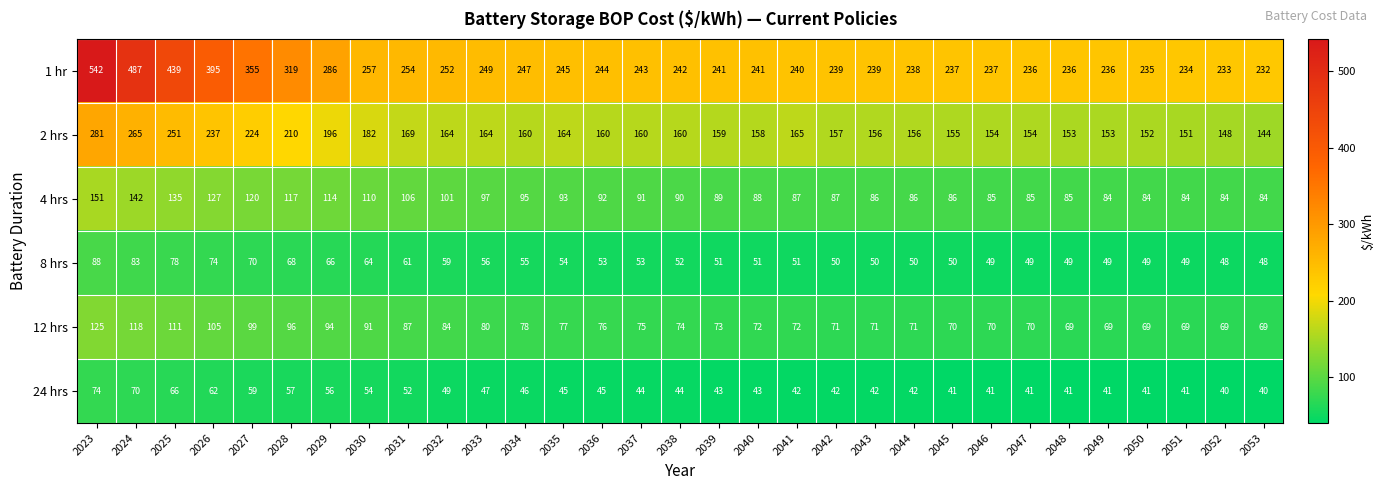

At which label does 24 hrs reach its peak?

2023